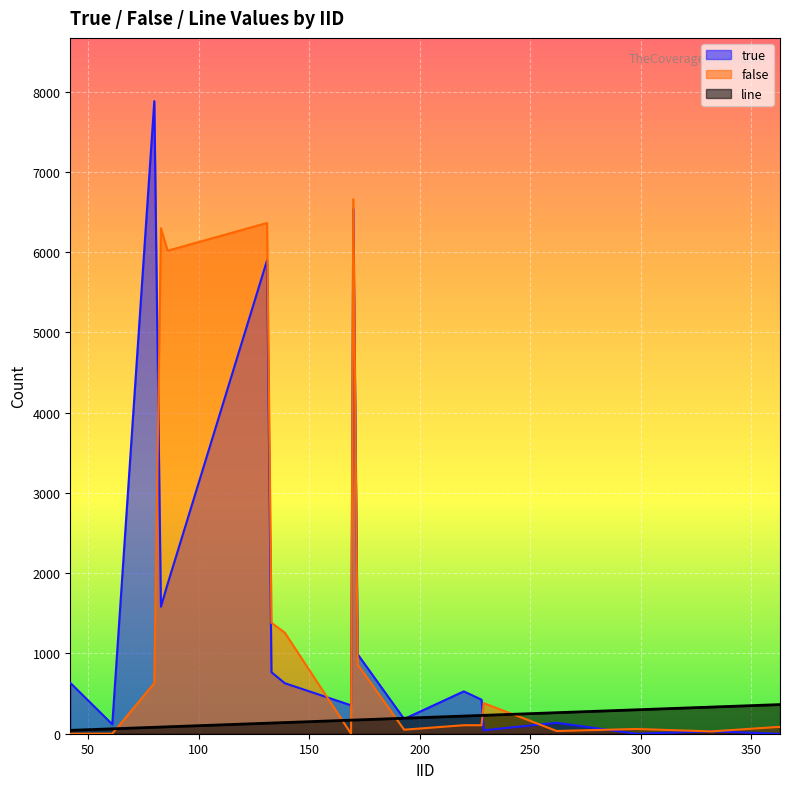

At how many categories does at least one series exceed 1937?

5